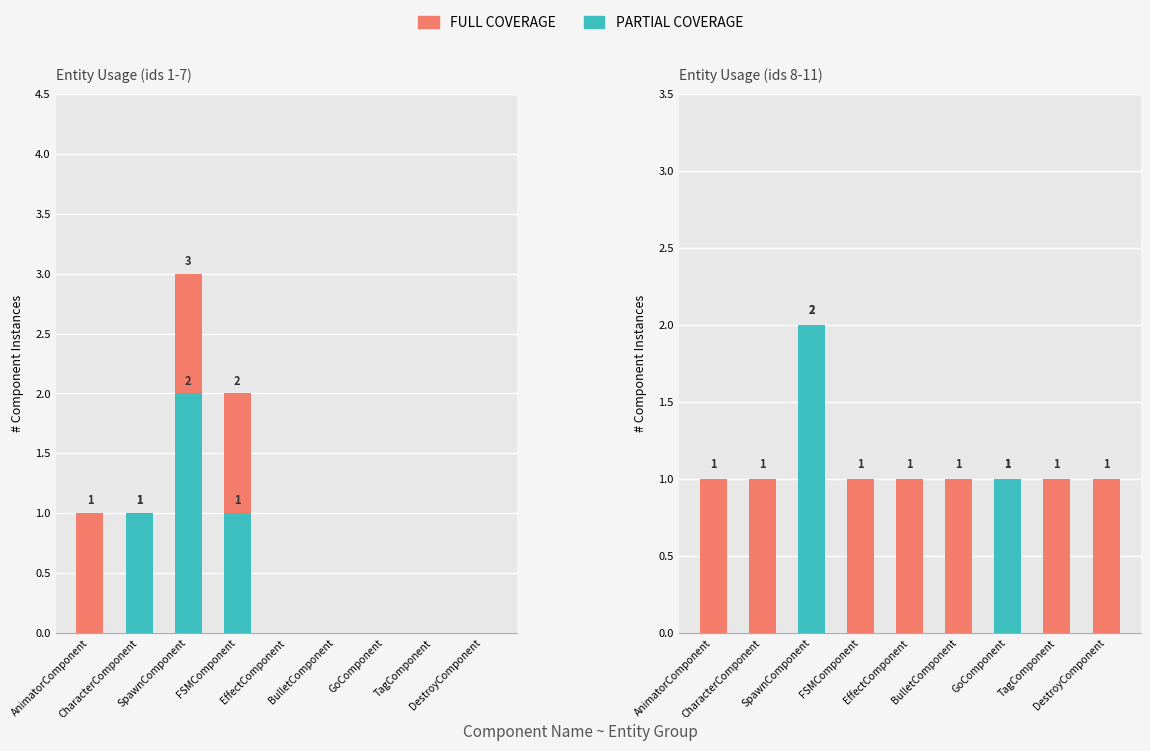

Which series changed the most between BulletComponent and GoComponent?

PARTIAL COVERAGE